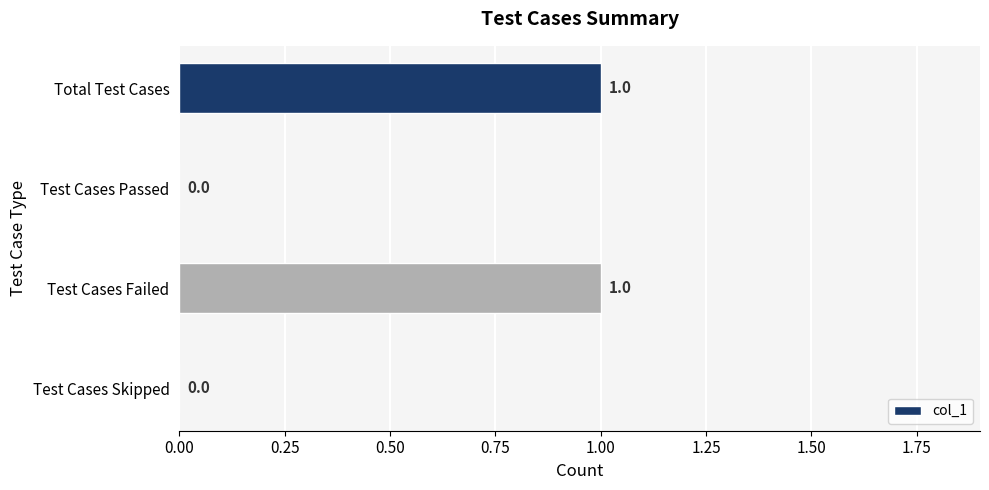

How many values are between 0 and 1?

4